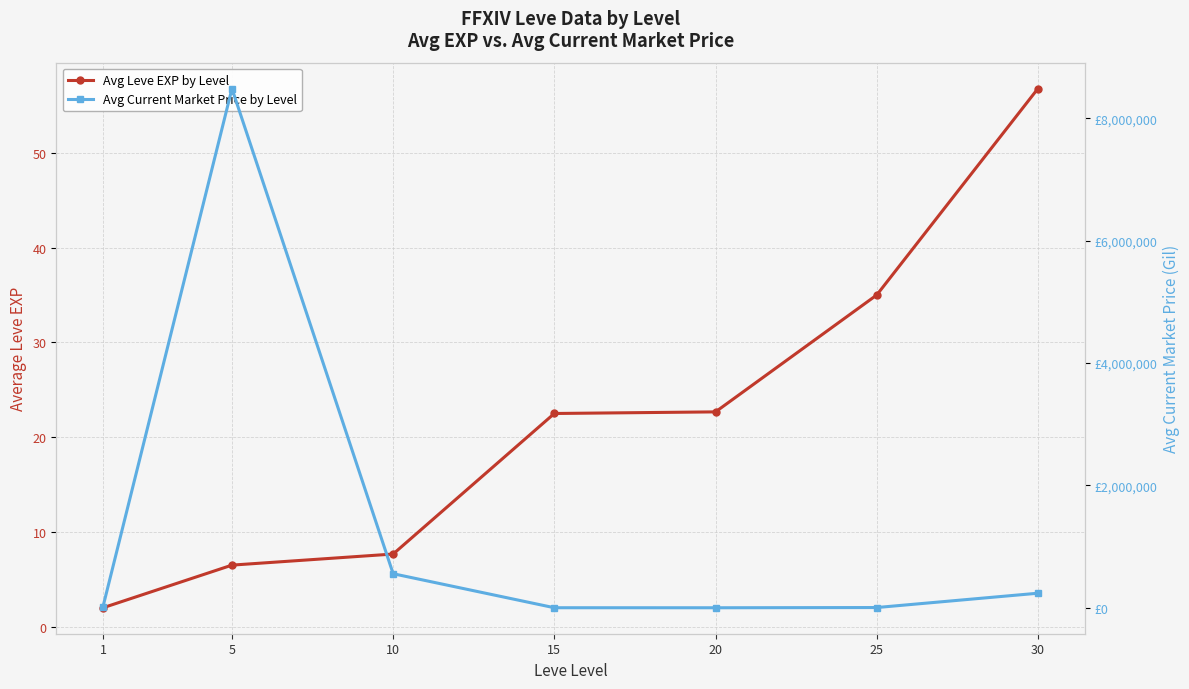

Rank the series by their average value, from highest to lowest.

Avg Current Market Price by Level, Avg Leve EXP by Level